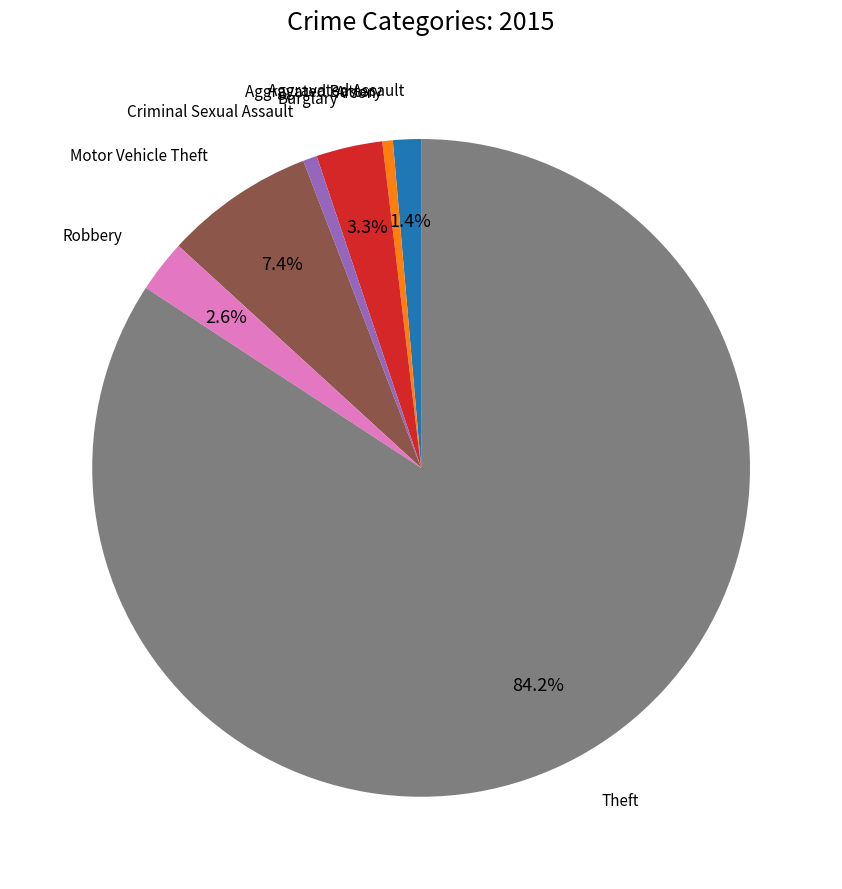

Is Theft the majority of the pie?

Yes